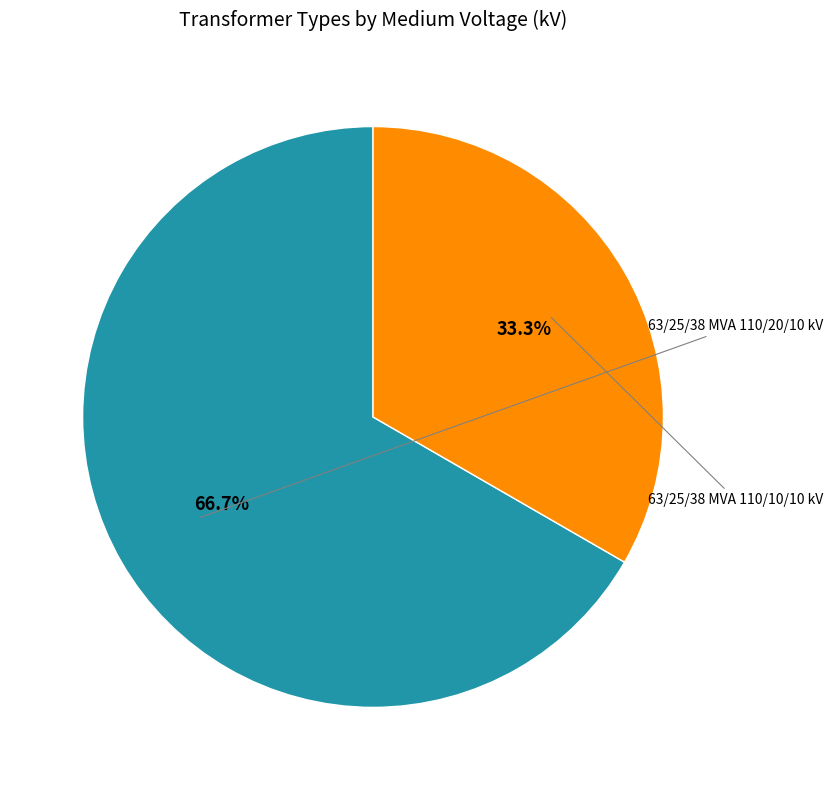

Does any single category account for the majority?

Yes